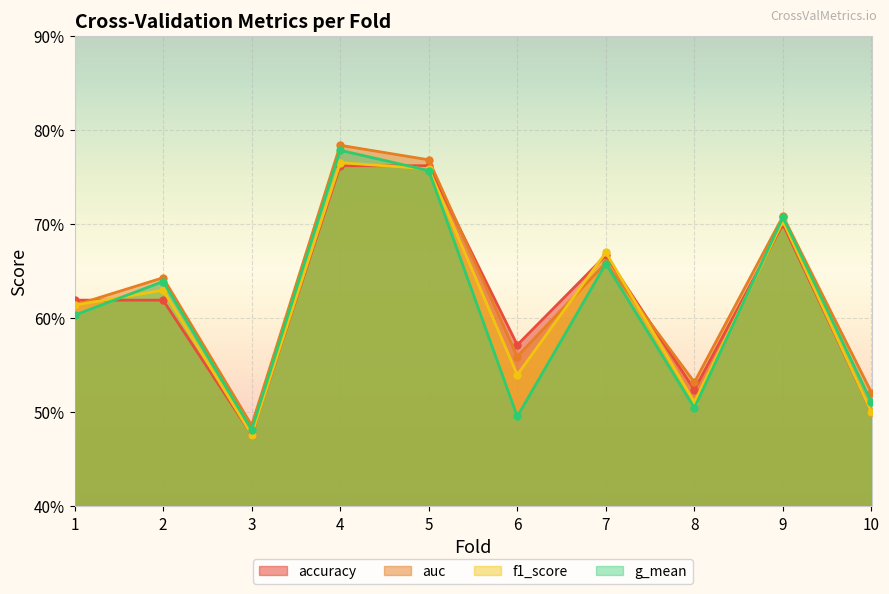

List the labels in order of f1_score value, smallest first.

3, 10, 8, 6, 1, 2, 7, 9, 5, 4